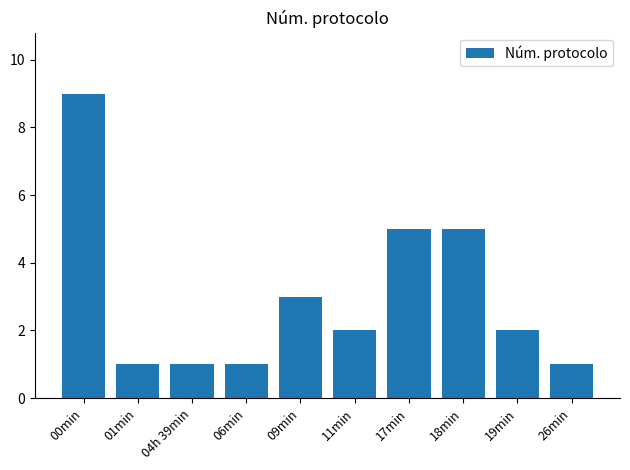

Is it true that the value at 19min is 2?

True